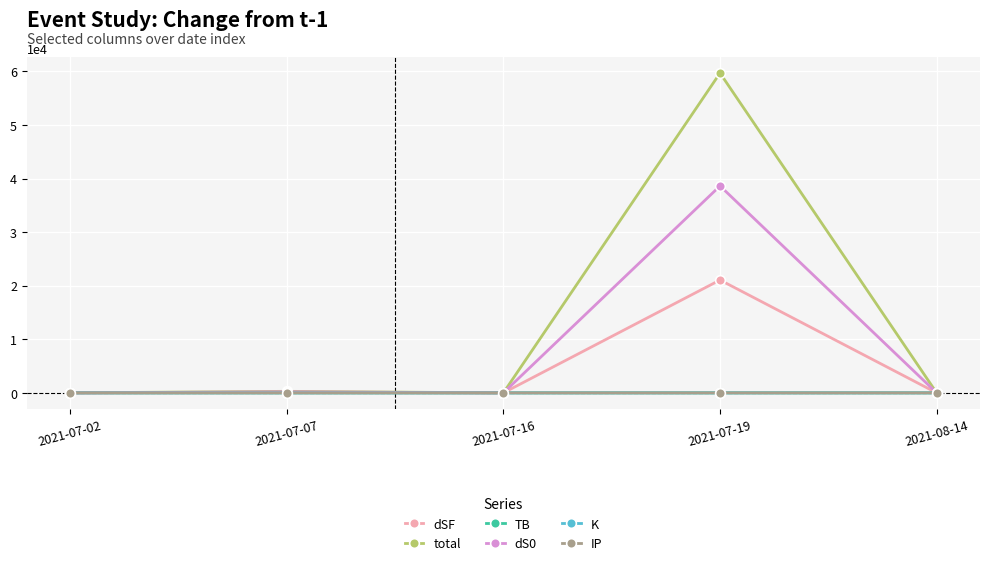

Does the chart display data point markers on the line(s)?

Yes